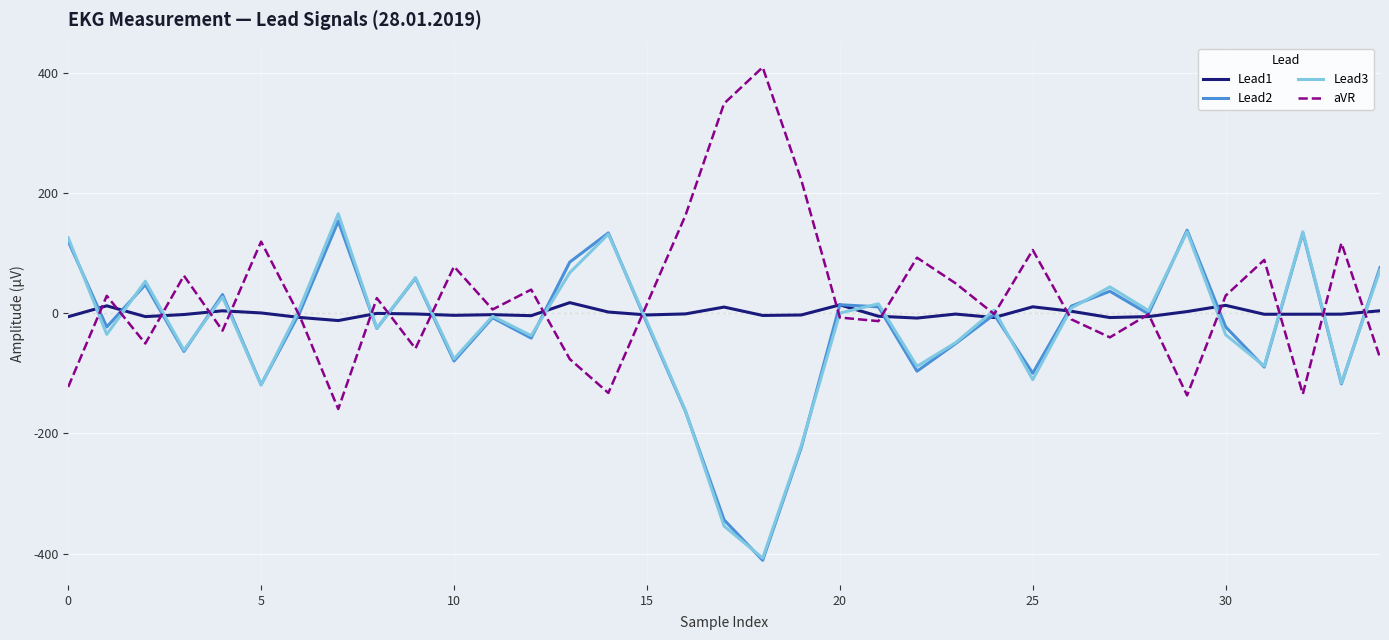

What is the lowest value of the Lead3 series?

-407.4